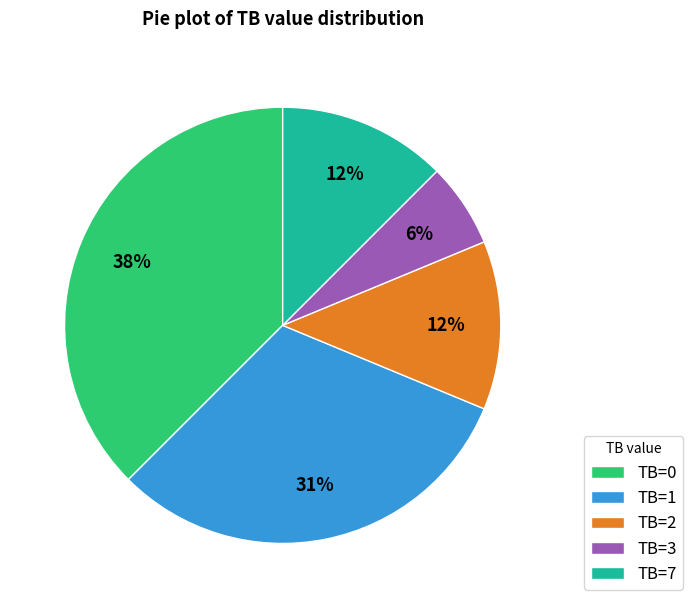

What is the smallest slice in the pie chart?

TB=3